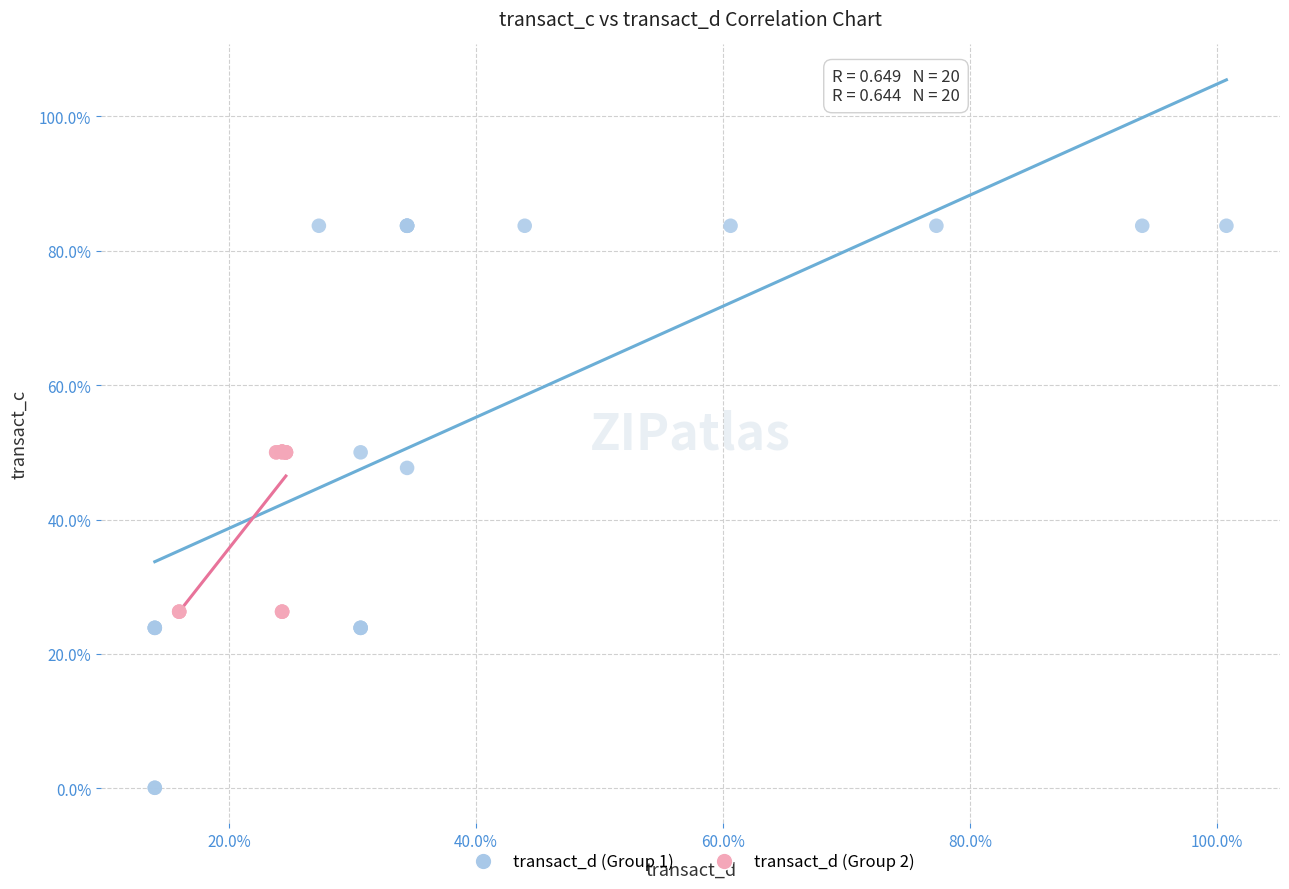

Which series contains the highest Y value?

transact_d (Group 1)